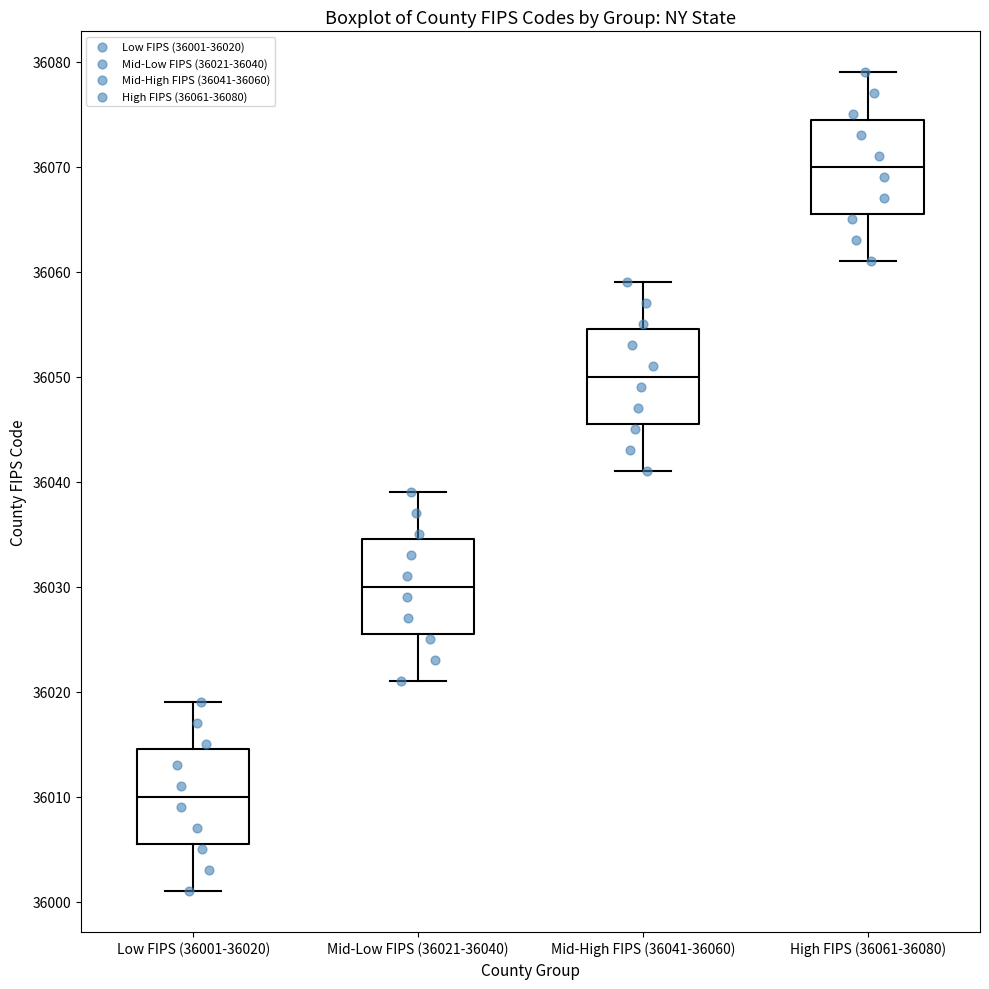

Reading left to right, read every box against the y-axis: the position of its median line, the range the box covers, and the ends of its whiskers. The values are not printed on the chart, so give them approximately, as read against the axis.

Low FIPS (36001-36020): median 36010, box 36006 to 36015, whiskers 36001 to 36019
Mid-Low FIPS (36021-36040): median 36030, box 36026 to 36035, whiskers 36021 to 36039
Mid-High FIPS (36041-36060): median 36050, box 36046 to 36055, whiskers 36041 to 36059
High FIPS (36061-36080): median 36070, box 36066 to 36075, whiskers 36061 to 36079